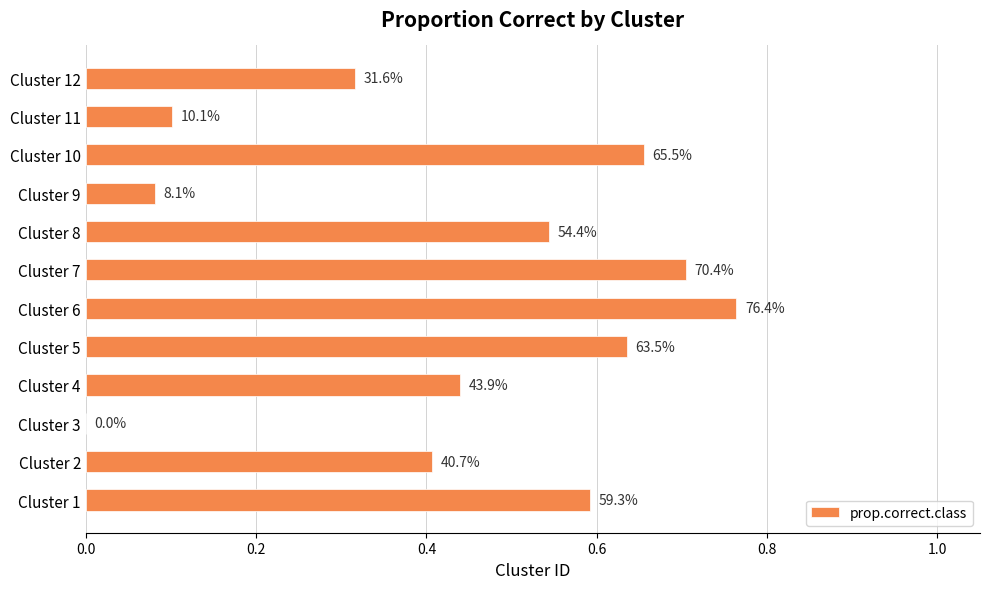

Are the bars horizontal?

Yes